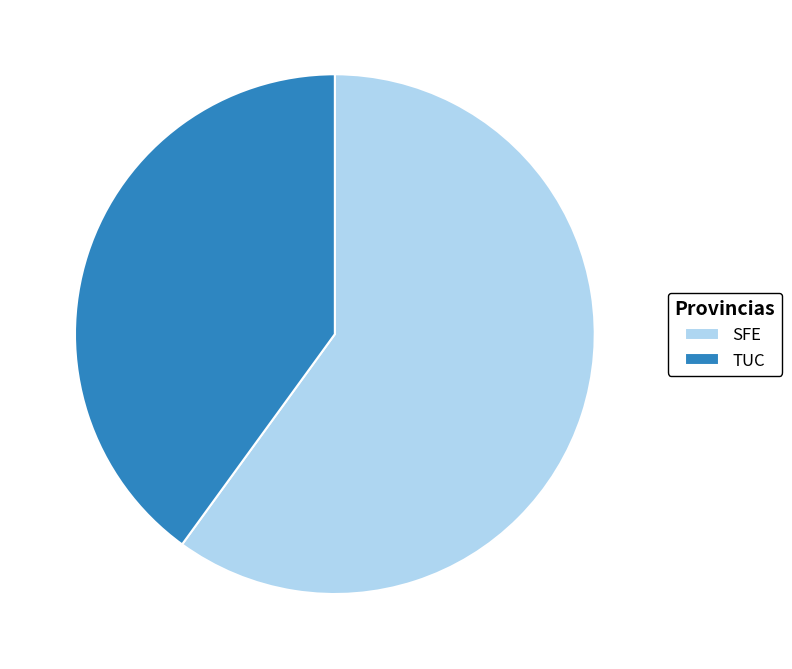

Which slice is the largest?

SFE